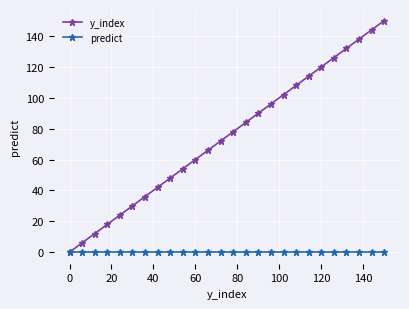

Reading left to right, extract all data points from this chart.

y_index: 0	6	12	18	24	30	36	42	48	54	60	66	72	78	84	90	96	102	108	114	120	126	132	138	144	150
predict: 0	0	0	0	0	0	0	0	0	0	0	0	0	0	0	0	0	0	0	0	0	0	0	0	0	0